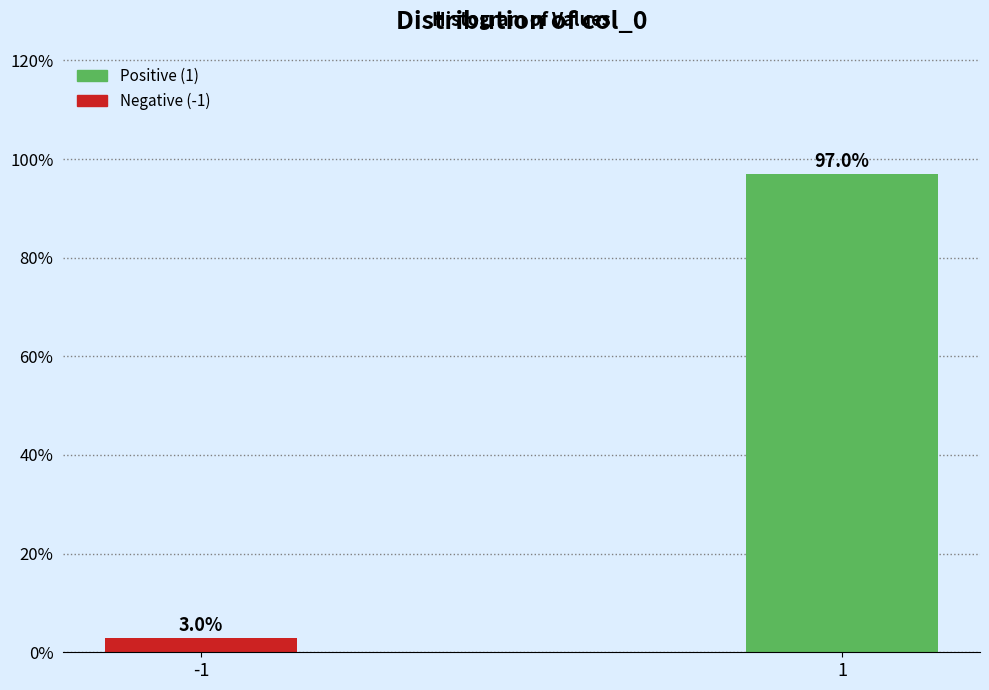

Reading right to left, extract all data points from this chart.

1=97.0	-1=3.0